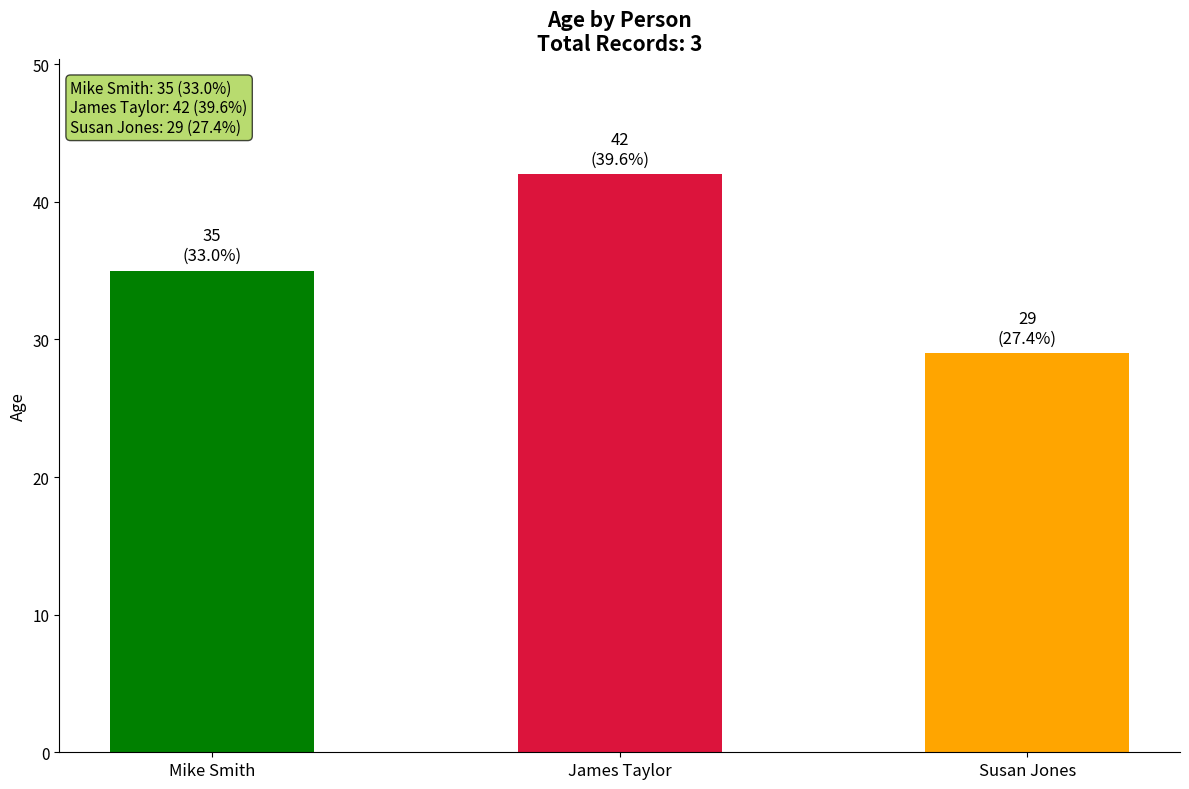

Are the bars grouped side by side (vs. stacked)?

No